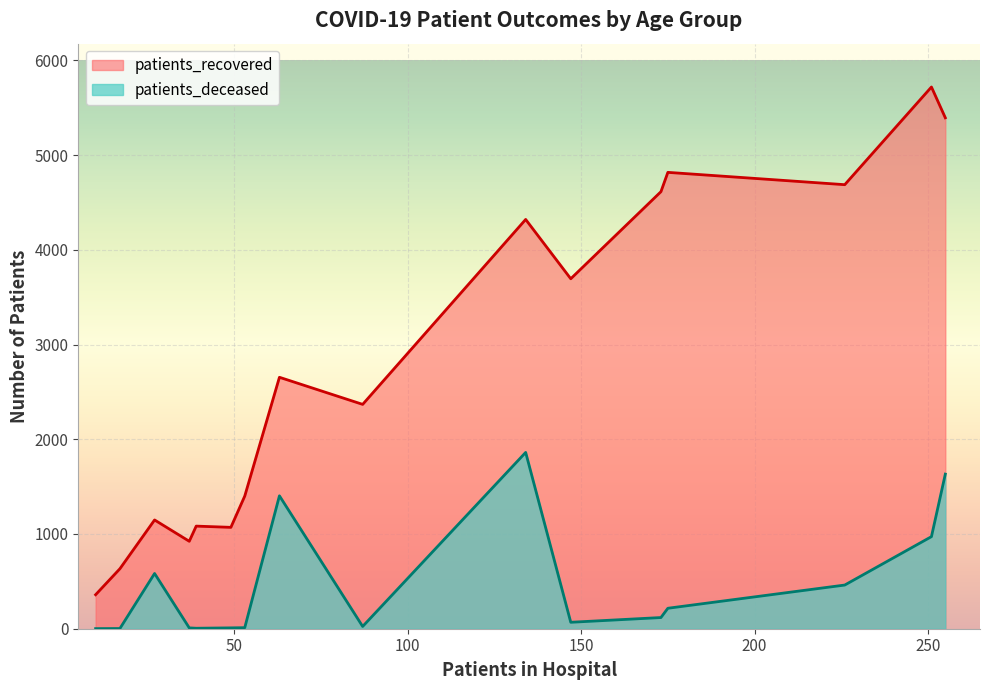

What is the difference between the maximum and minimum values in the patients_deceased series?

1860